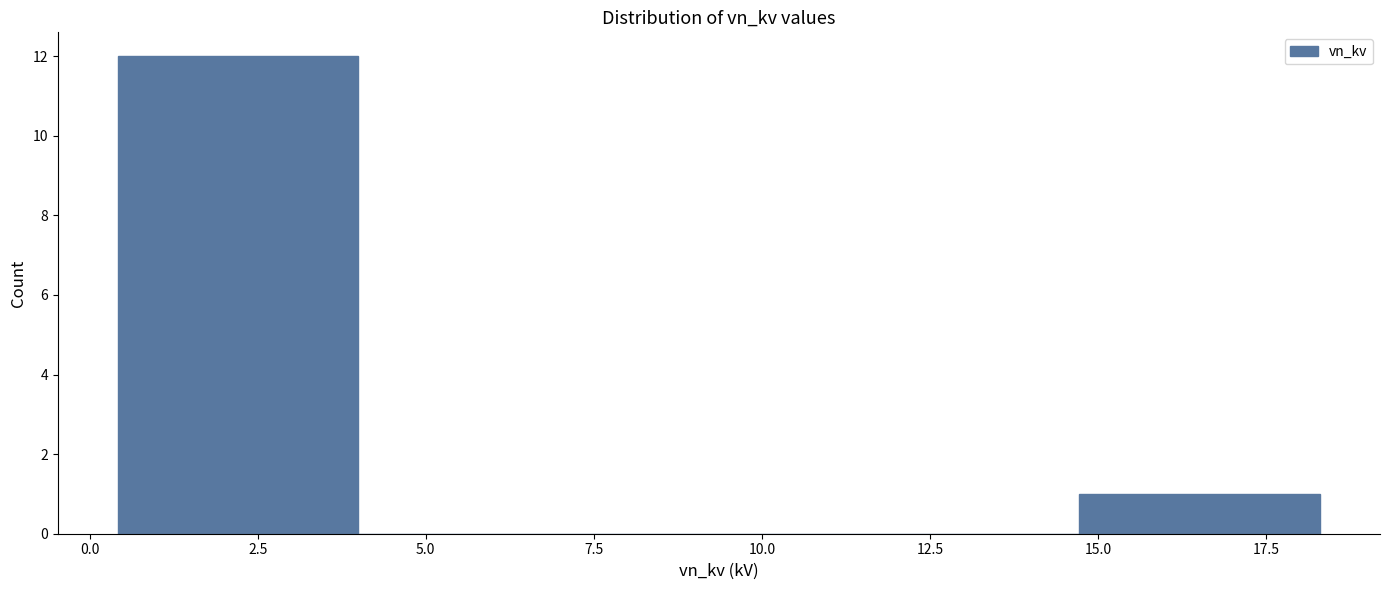

What is the height of the bar covering 14.5 to 18.5 on the x-axis? Neither the bar edges nor the heights are printed on the chart, so give them approximately, as read against the axes.

1